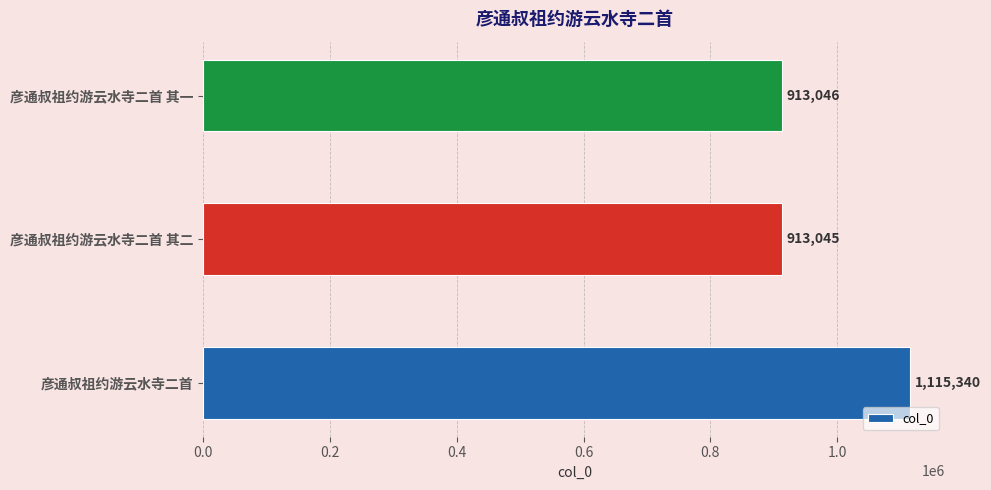

What is the difference between the maximum and minimum values?

202295